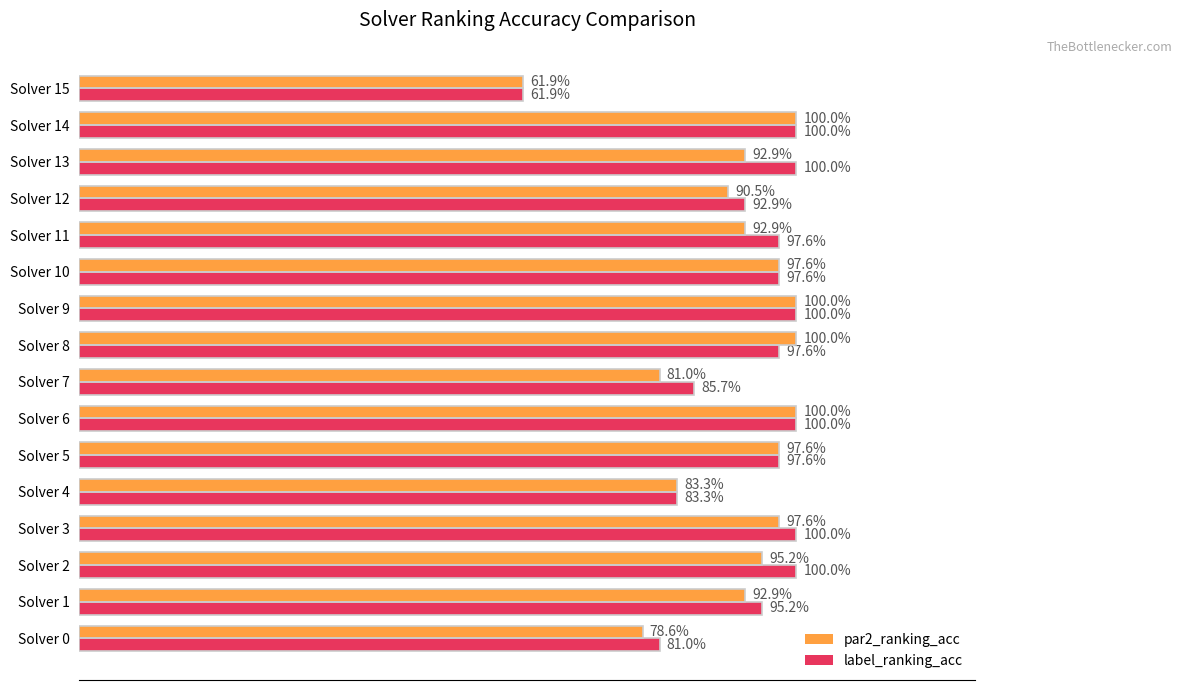

List the series in order of their peak value, highest first.

par2_ranking_acc, label_ranking_acc